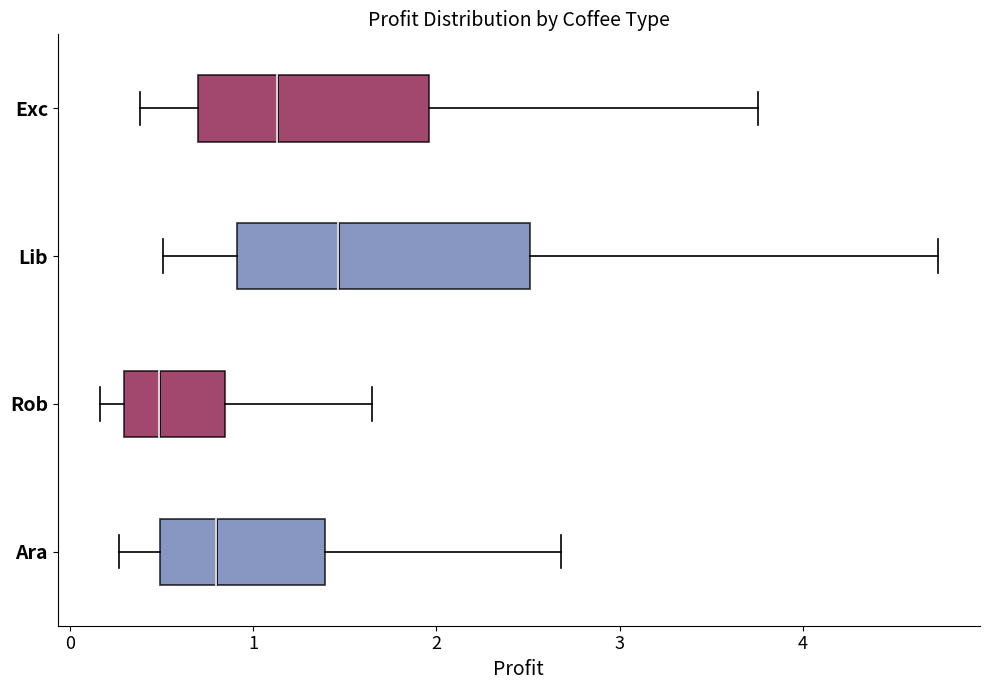

Reading bottom to top, read every box against the x-axis: the position of its median line, the range the box covers, and the ends of its whiskers. The values are not printed on the chart, so give them approximately, as read against the axis.

Ara: median 0.8, box 0.5 to 1.4, whiskers 0.3 to 2.7
Rob: median 0.5, box 0.3 to 0.8, whiskers 0.2 to 1.6
Lib: median 1.5, box 0.9 to 2.5, whiskers 0.5 to 4.7
Exc: median 1.1, box 0.7 to 2.0, whiskers 0.4 to 3.8